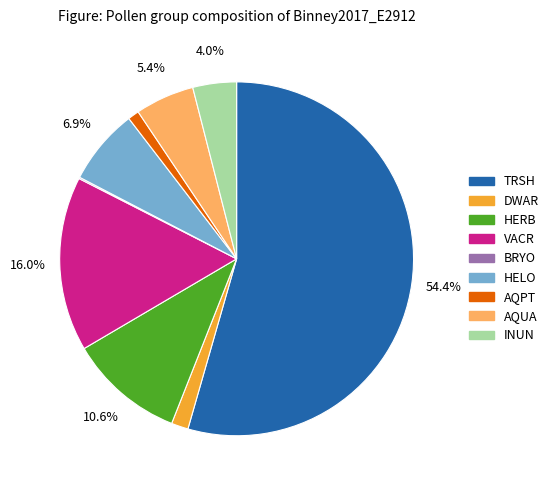

Which has a higher value, VACR or HELO?

VACR